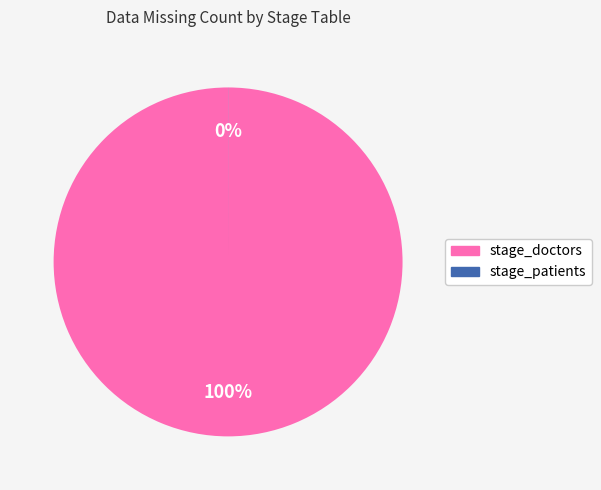

The stage_doctors slice represents 100% of the pie. True or false?

True